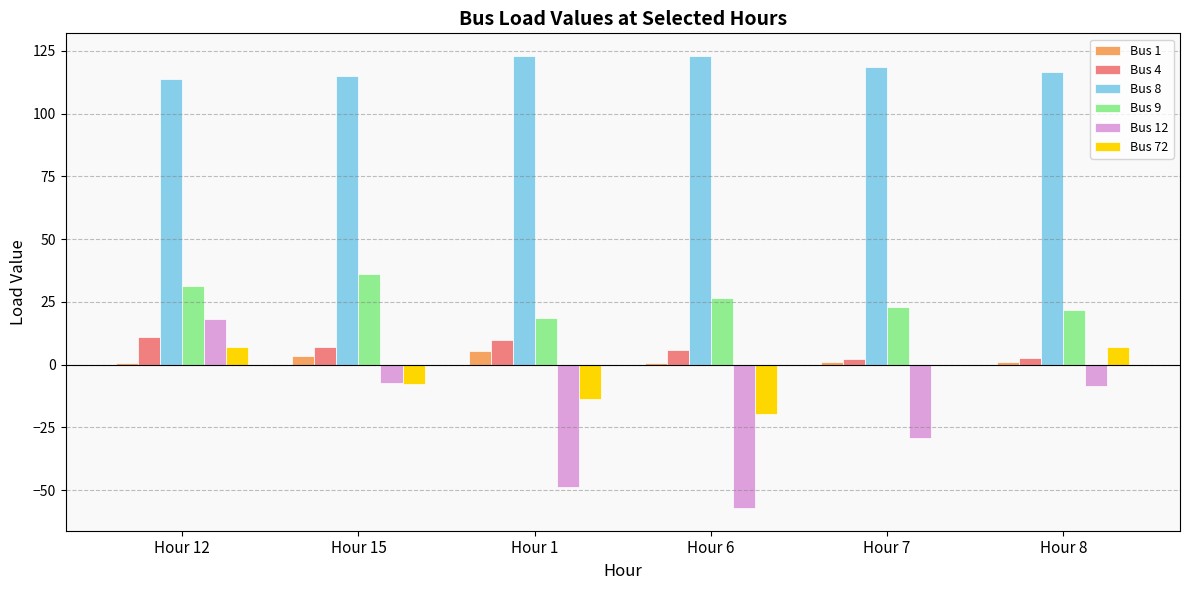

Is the value of Bus 12 at Hour 12 greater than the value of Bus 9 at Hour 8?

No